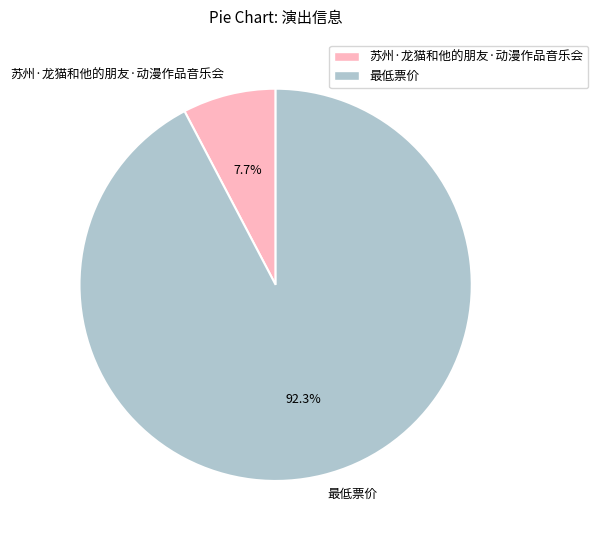

What percentage is the 苏州·龙猫和他的朋友·动漫作品音乐会 slice, to the nearest percent?

8%